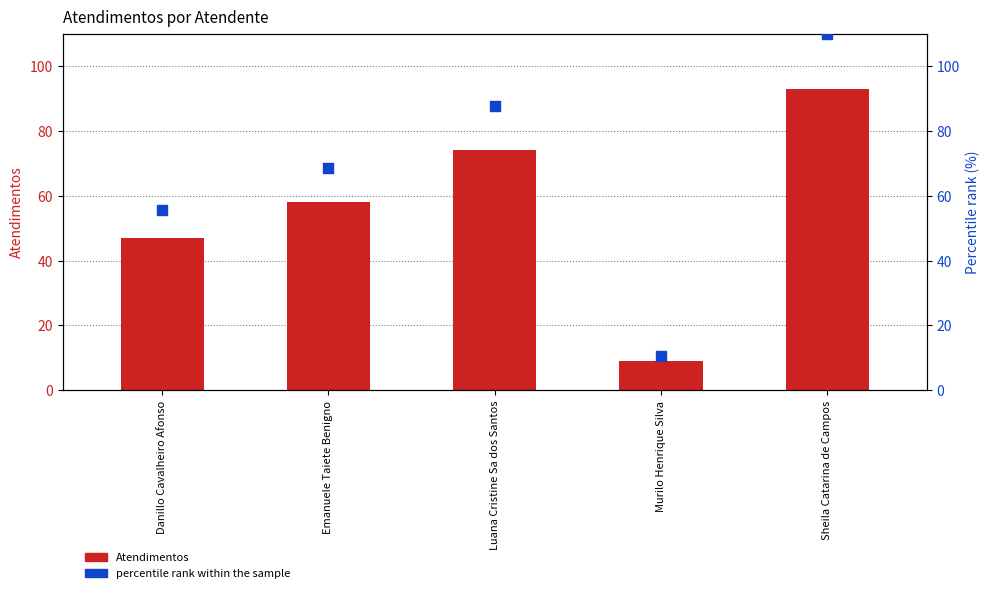

What are all the series names shown in the legend?

Atendimentos, percentile rank within the sample